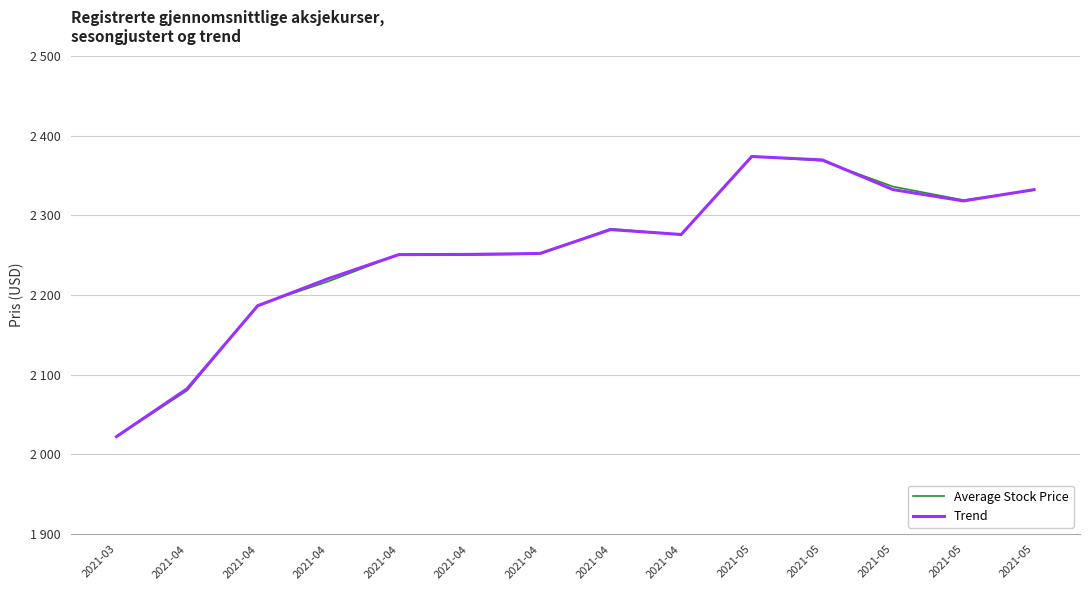

After their last crossing, which series has the higher values: Average Stock Price or Trend?

Trend